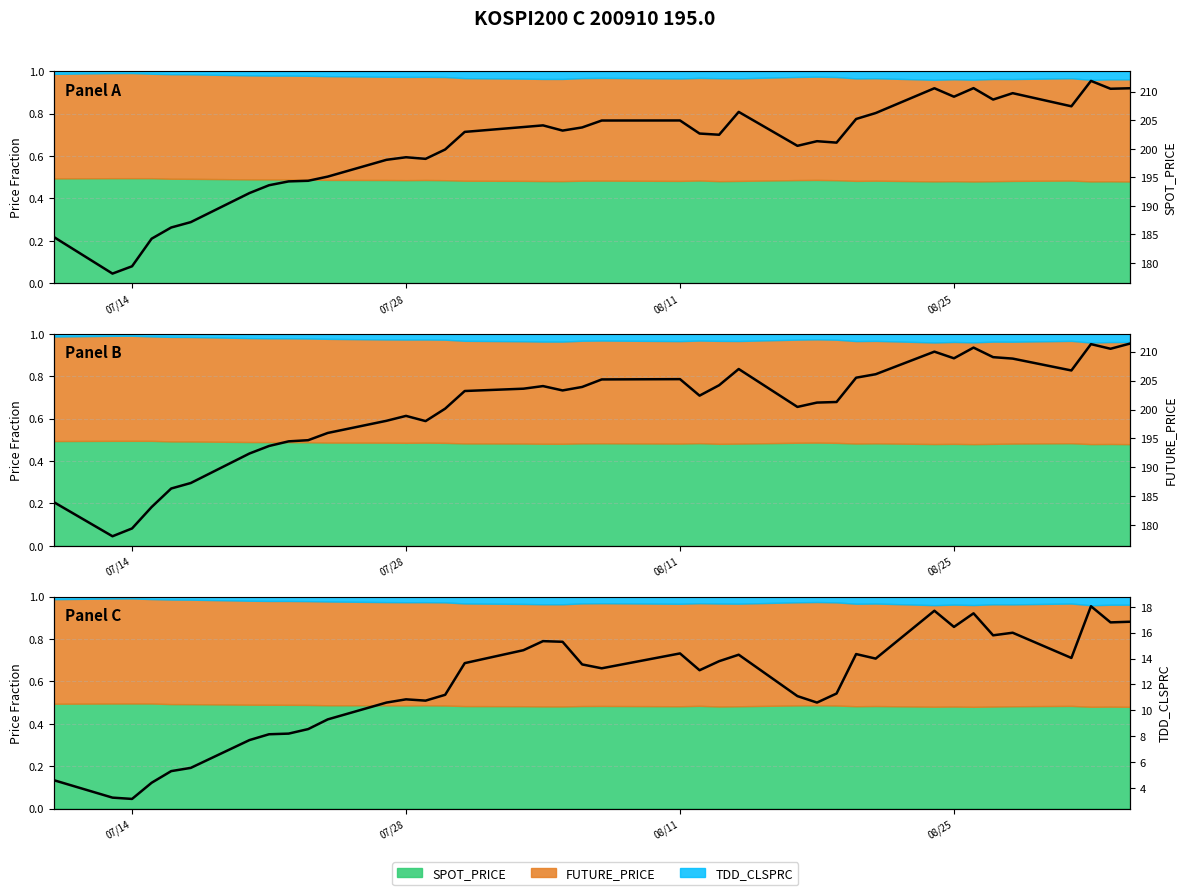

What is the maximum value shown in the chart?

211.9